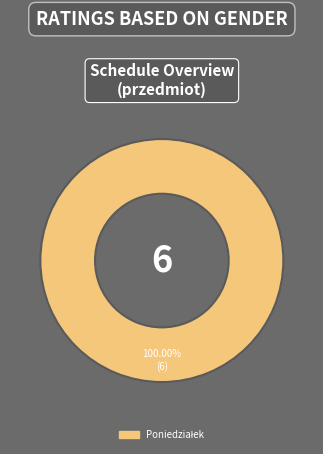

Does any single category account for the majority?

Yes